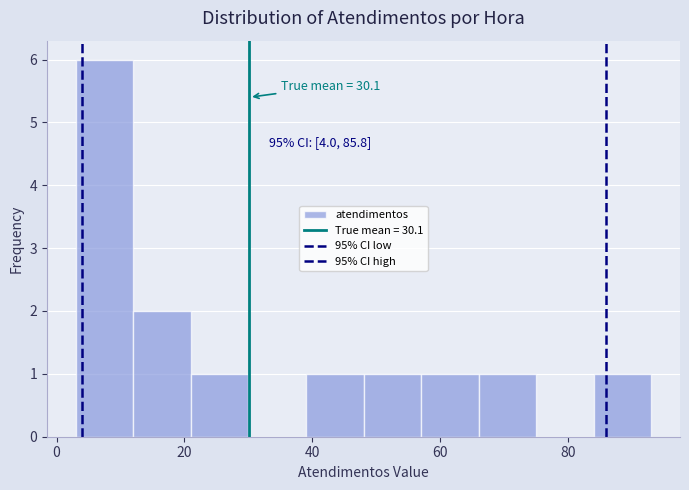

Over which range of the x-axis is the bar tallest?

3 to 12